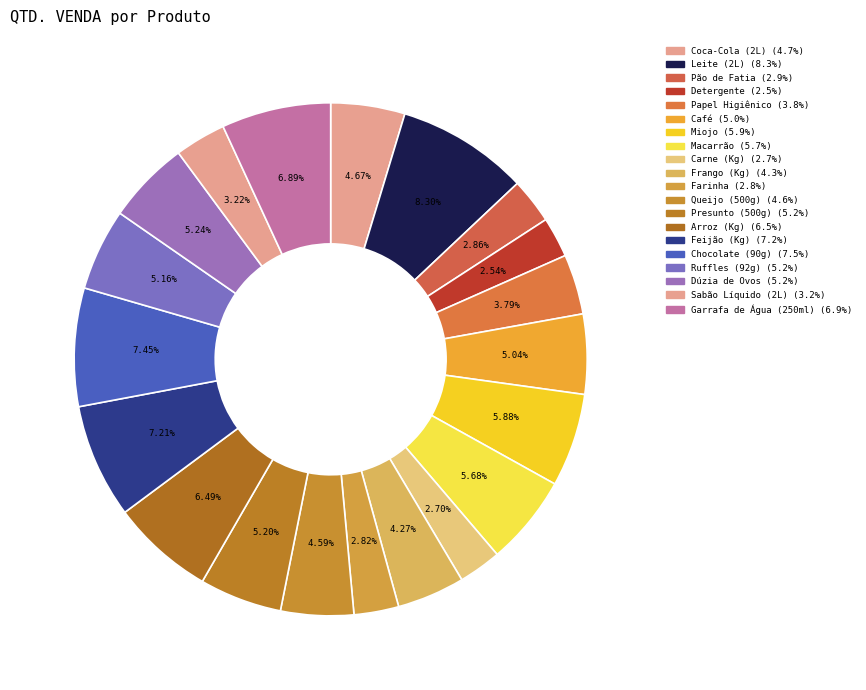

To the nearest percent, what portion does Dúzia de Ovos represent?

5%